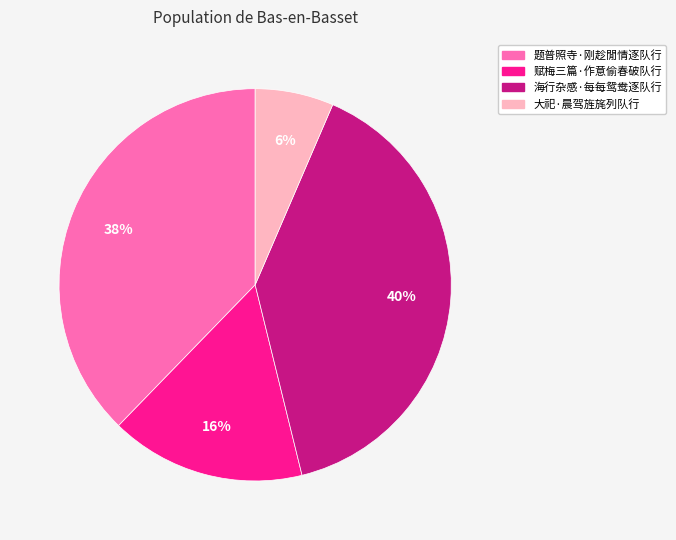

Does 赋梅三篇·作意偷春破队行 represent more than half of the total?

No